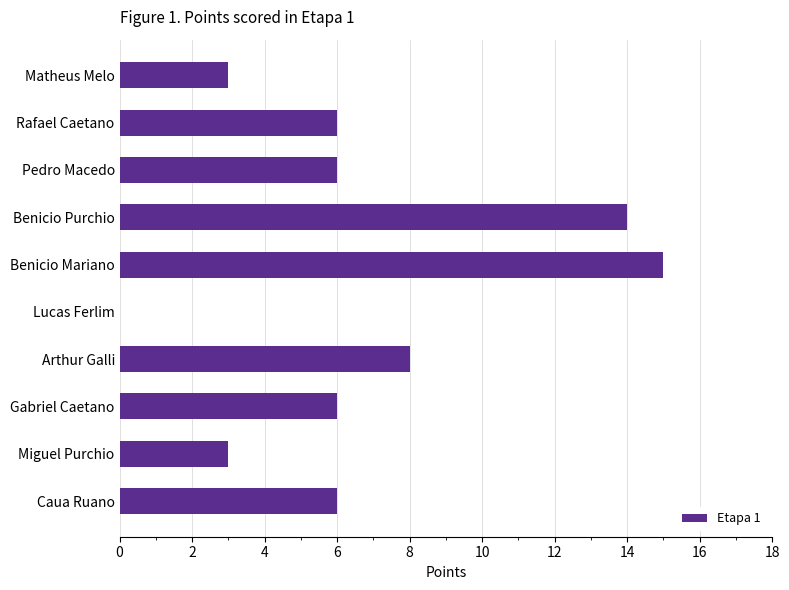

How many positive values are there?

9